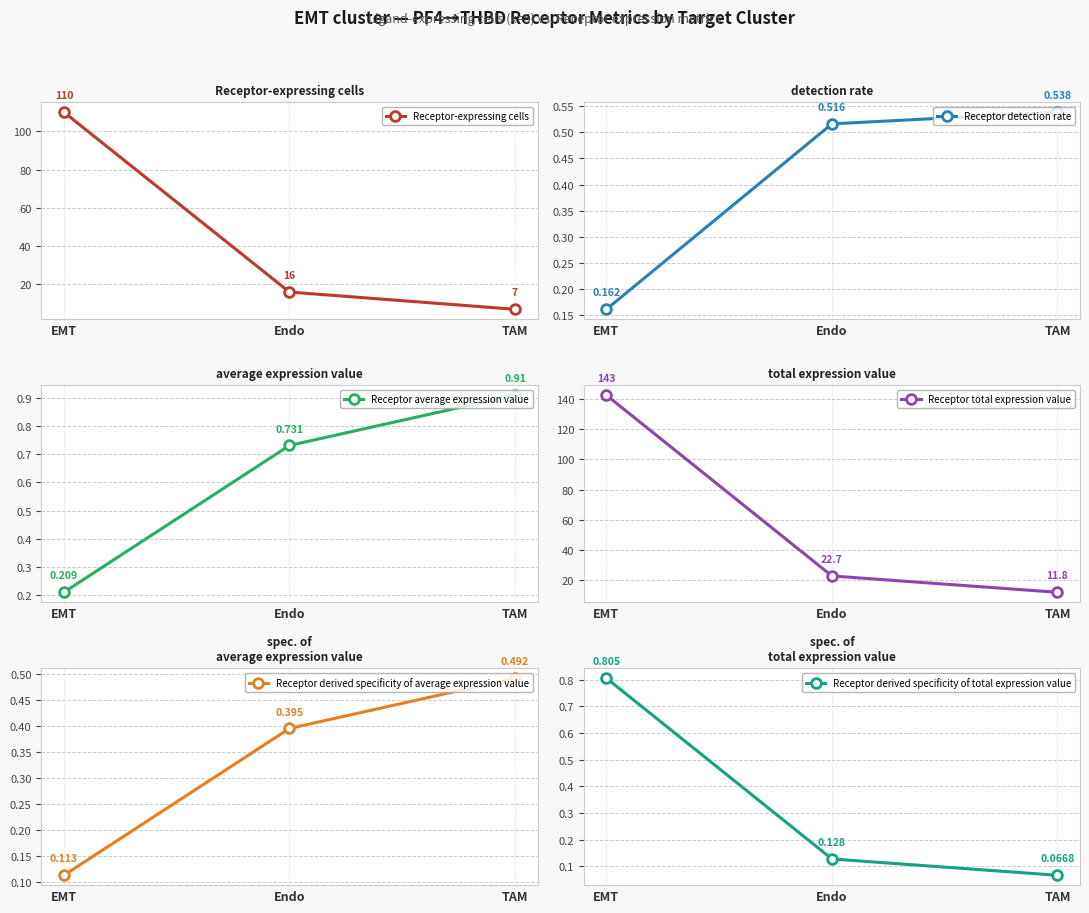

What is the lowest value of the Receptor-expressing cells series?

7